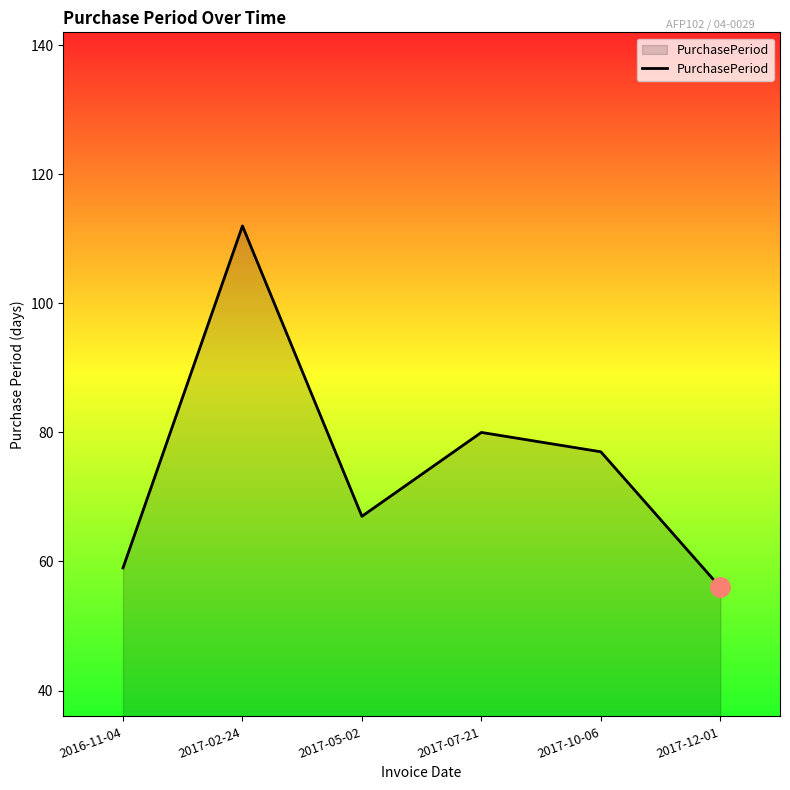

What position from the right is 2016-11-04?

6